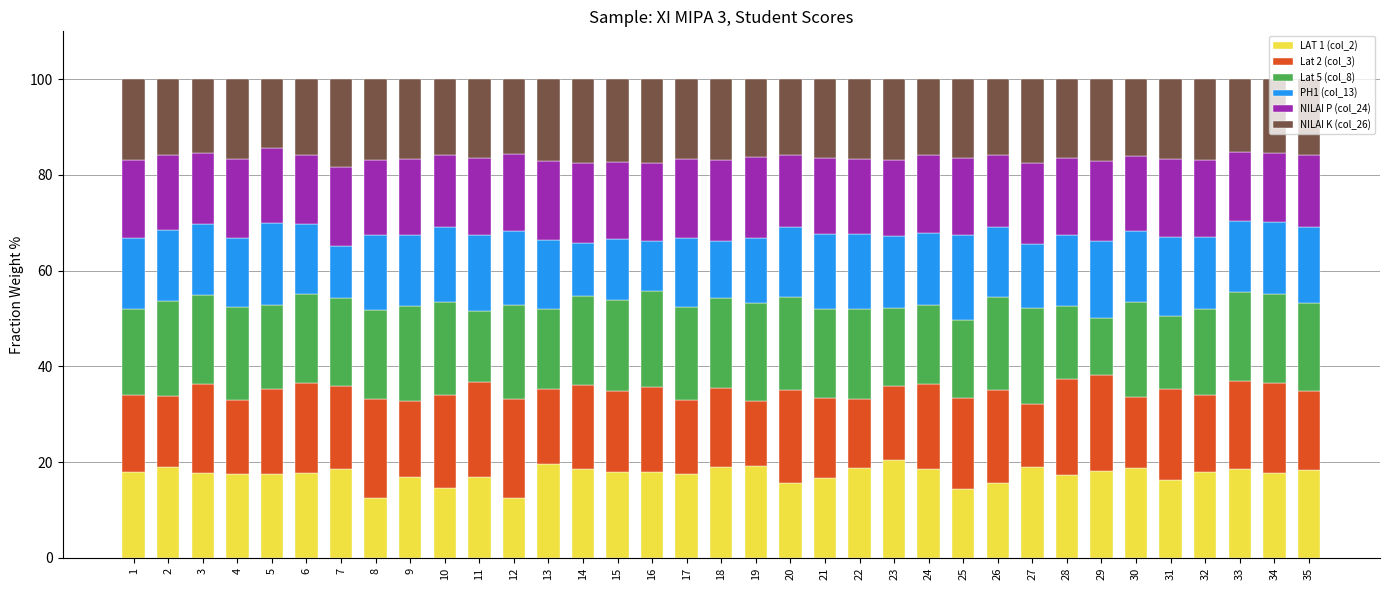

What is the total value across all series at 9?

100.0